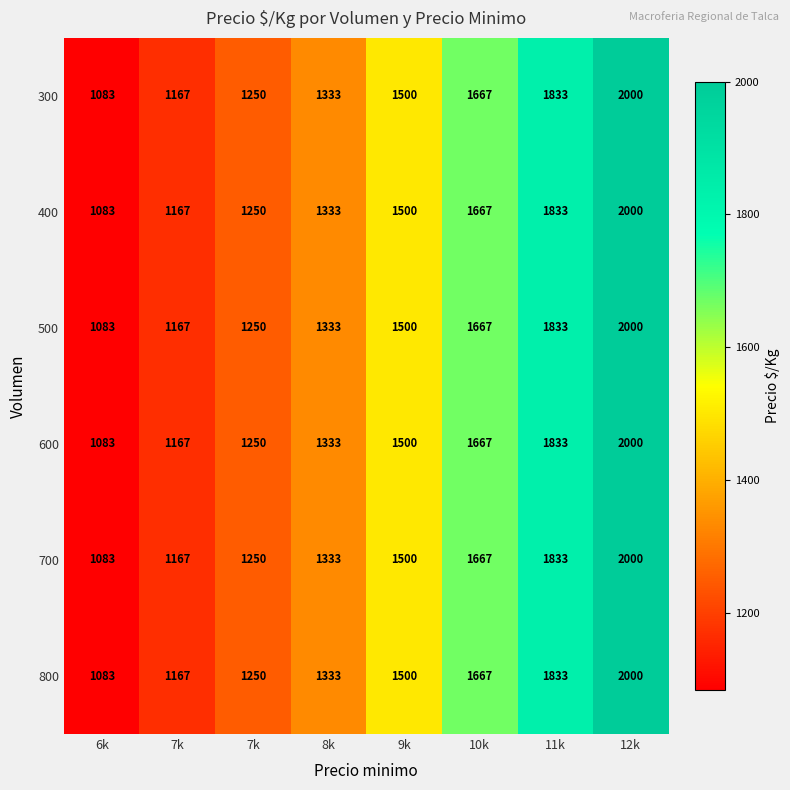

Which series changed the most between 10k and 12k?

300